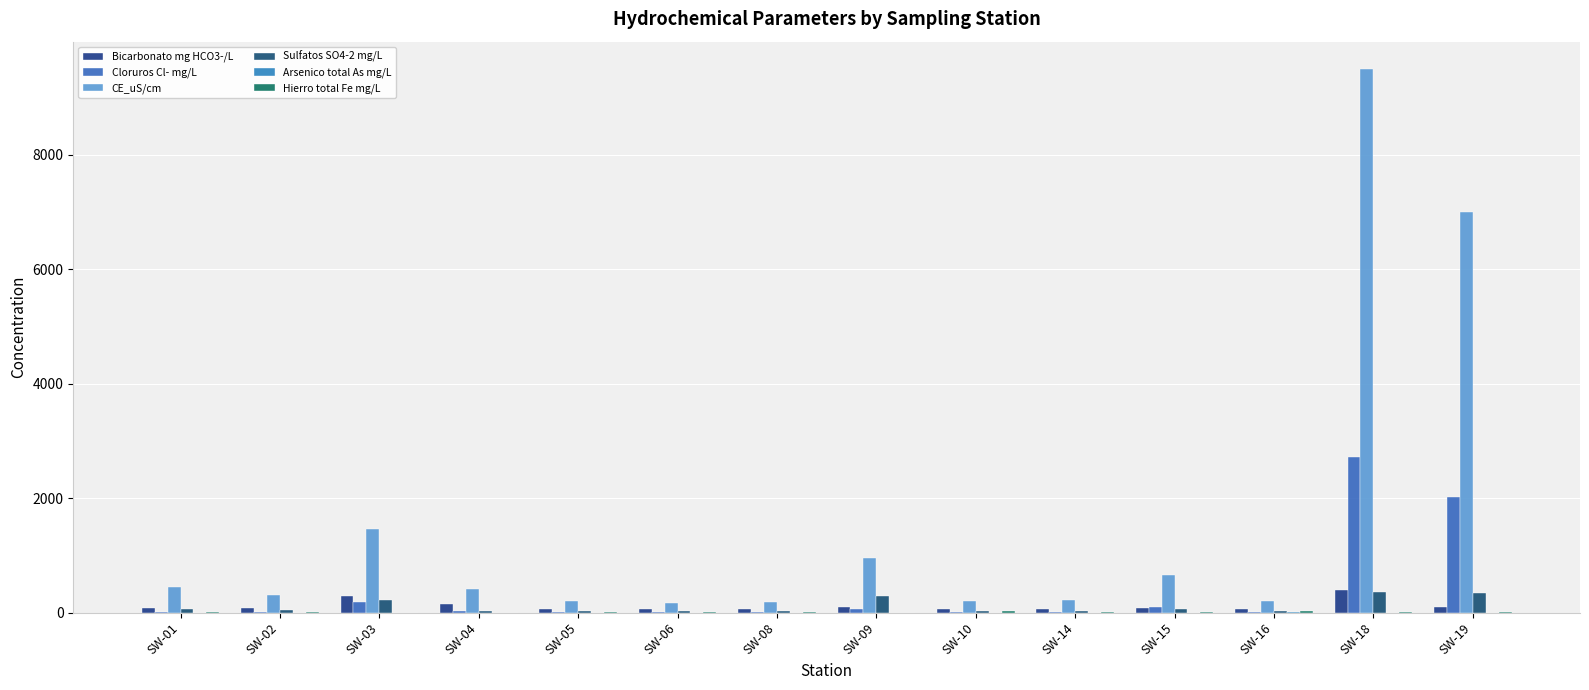

Which has a higher value, SW-08 or SW-05?

SW-08